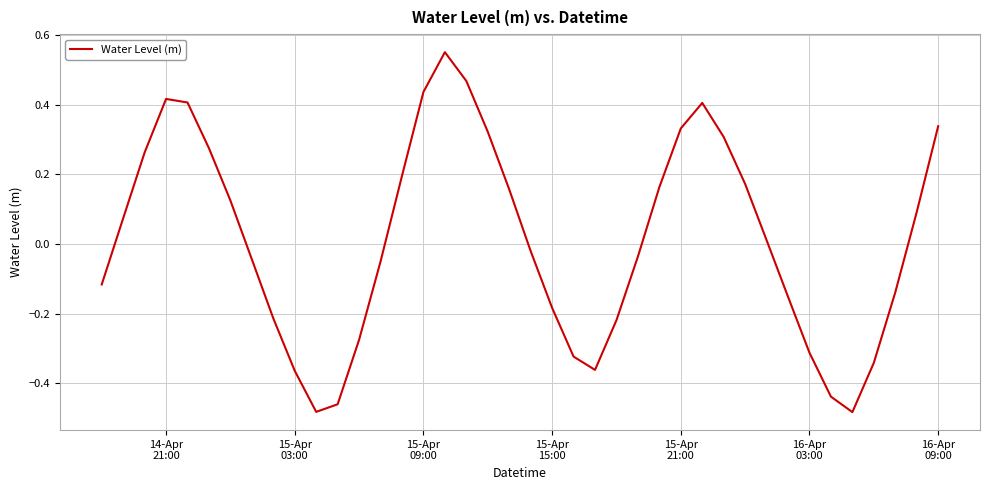

What is the difference between the maximum and minimum values?

1.0